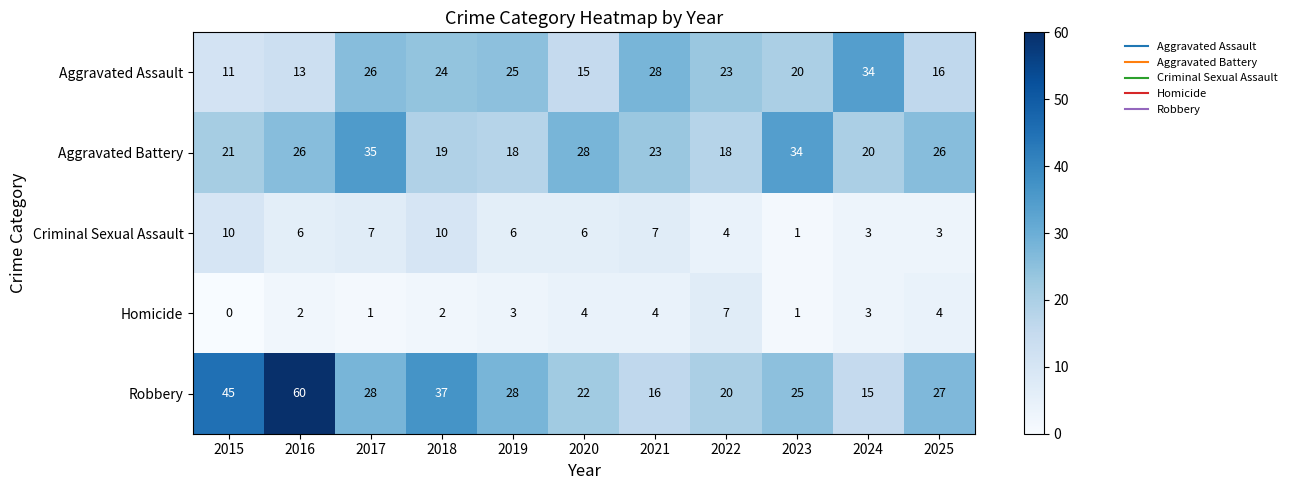

What is the greatest value displayed?

60